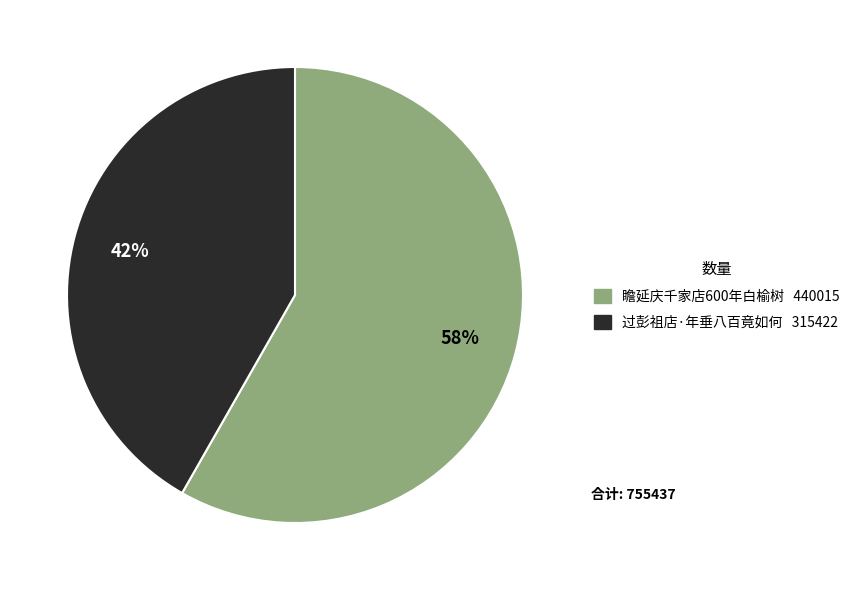

To the nearest percent, what portion does 瞻延庆千家店600年白榆树 represent?

58%